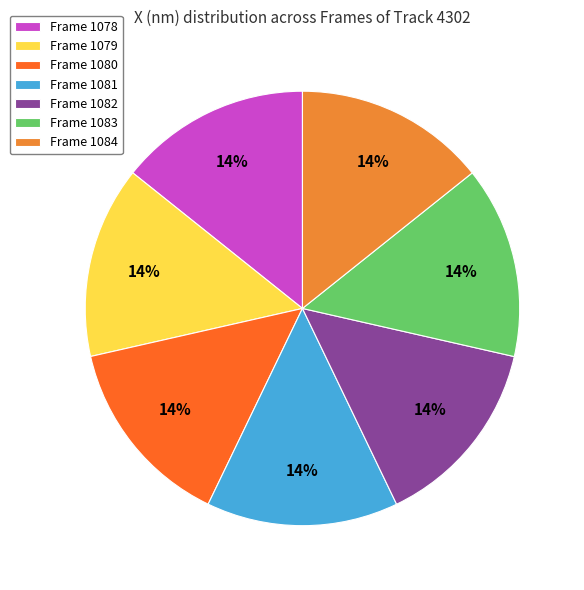

What percentage is the Frame 1078 slice, to the nearest percent?

14%